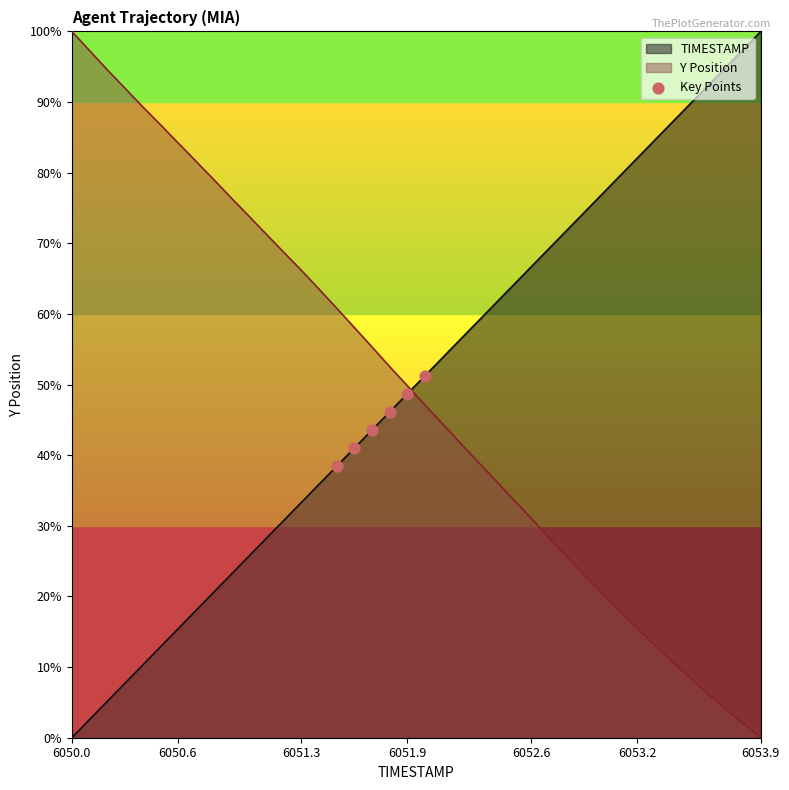

What is the spread (max minus min) of values at 6052.6?

35.6